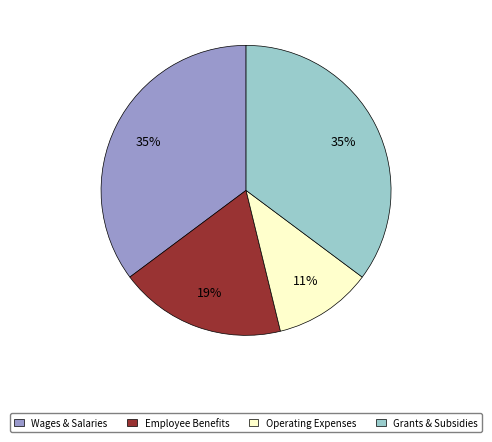

Is it true that Operating Expenses is 2% of the pie?

False